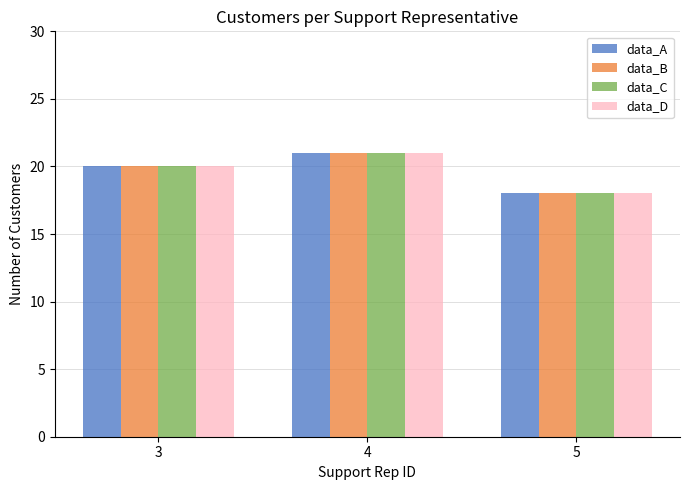

What is the greatest value displayed?

21